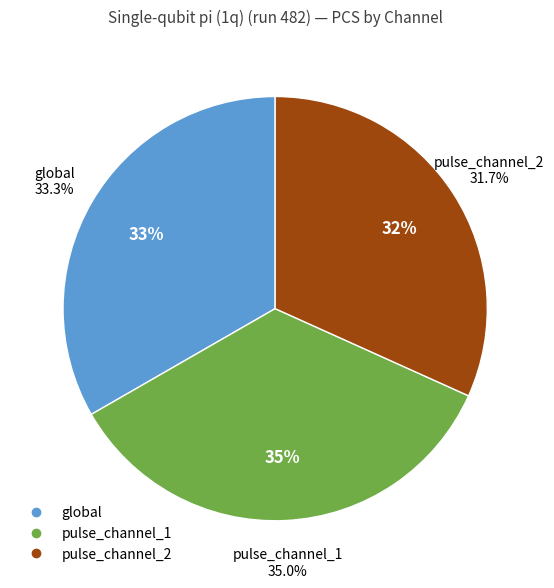

To the nearest percent, what percentage of the pie is pulse_channel_2?

32%